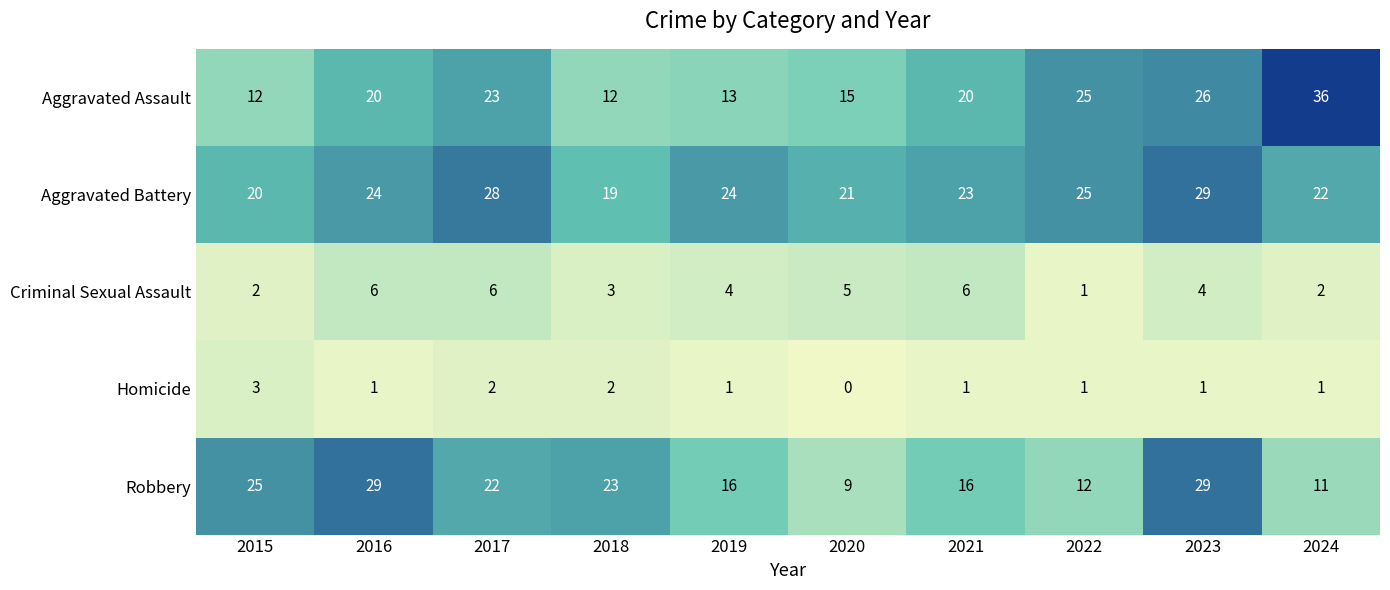

At how many categories does at least one series exceed 19?

10